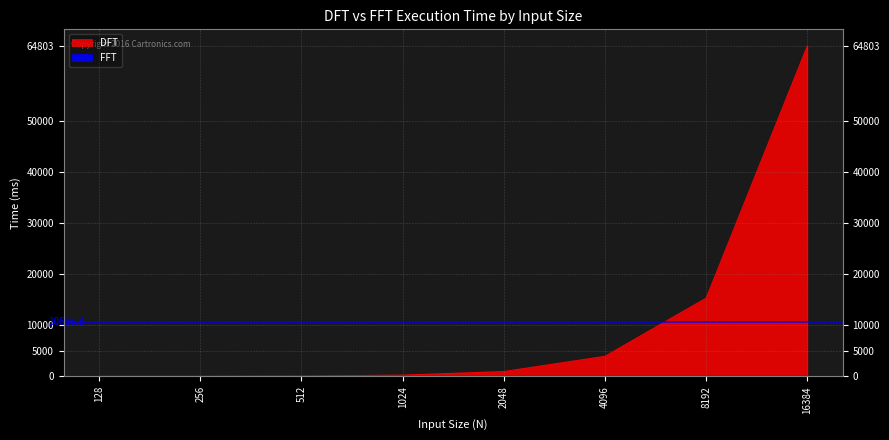

At which category is the sum across all series the highest?

16384